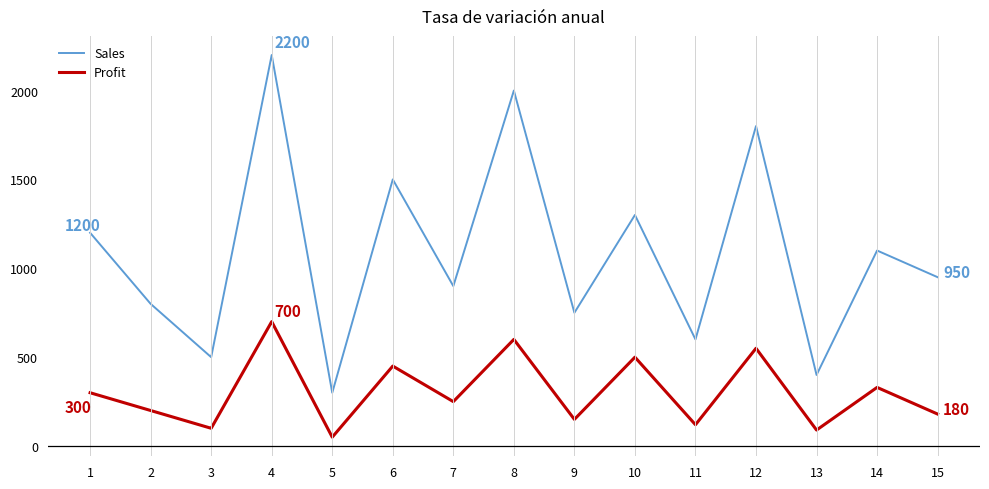

At which category does Profit reach its first local peak?

4